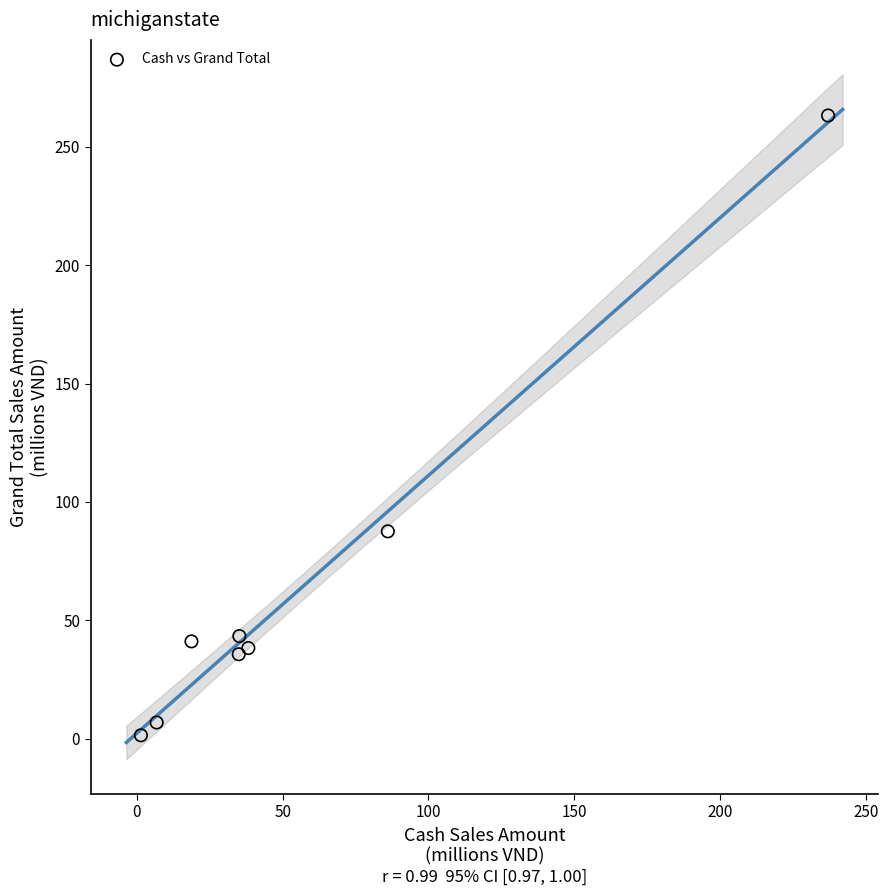

What Y value in the scatter plot is closest to 132?

87.6